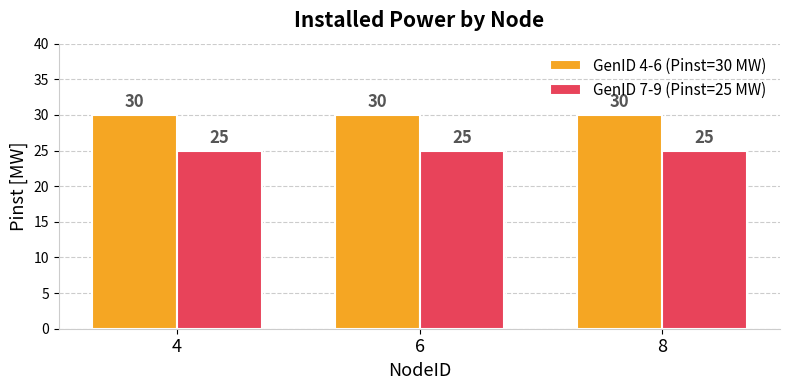

What is the minimum value shown in the chart?

25